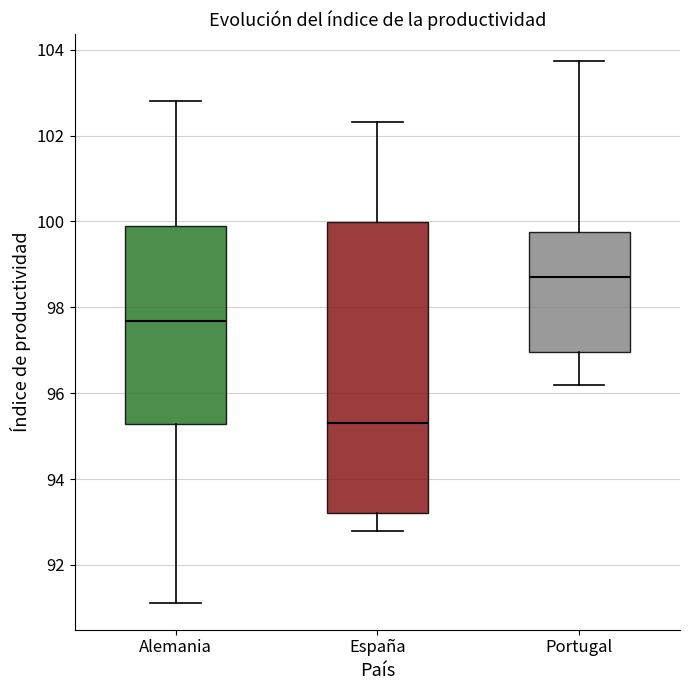

Which box's median line is the lowest?

España